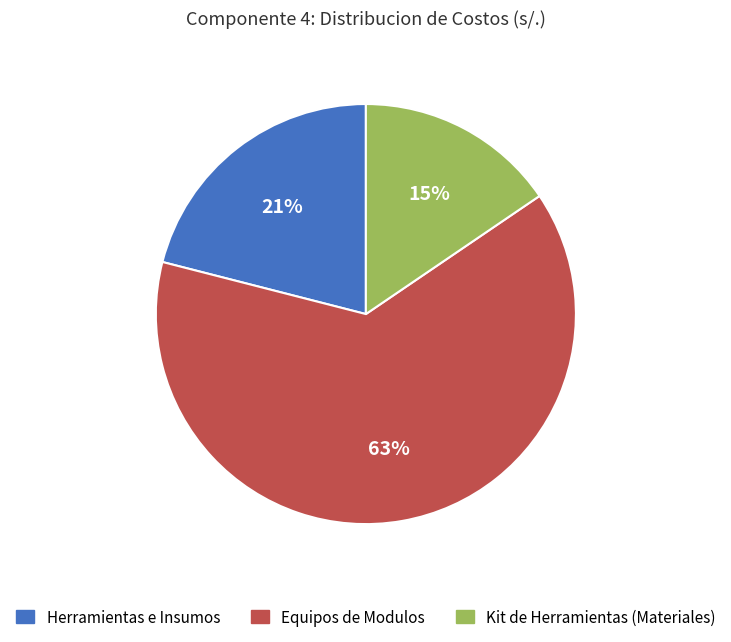

Is there a majority slice in this chart?

Yes